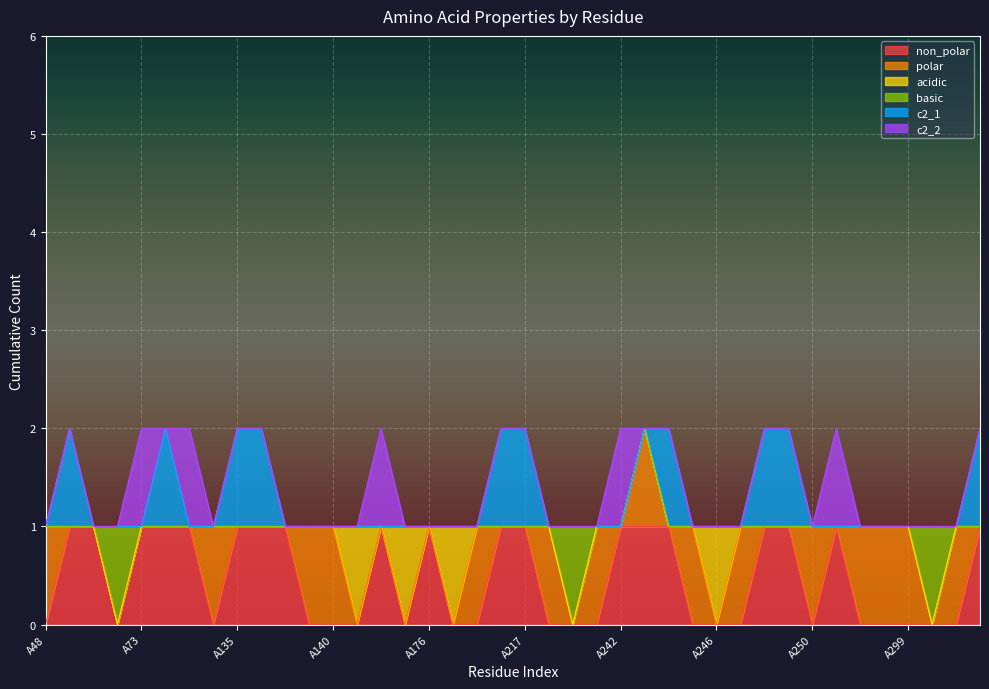

The polar series shows 0 at A57. True or false?

False